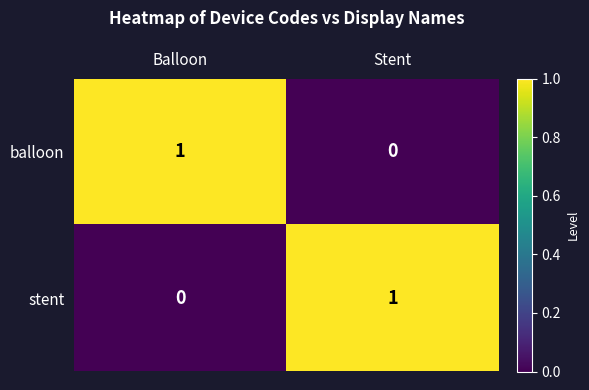

Which category has the highest value in the balloon series?

Balloon